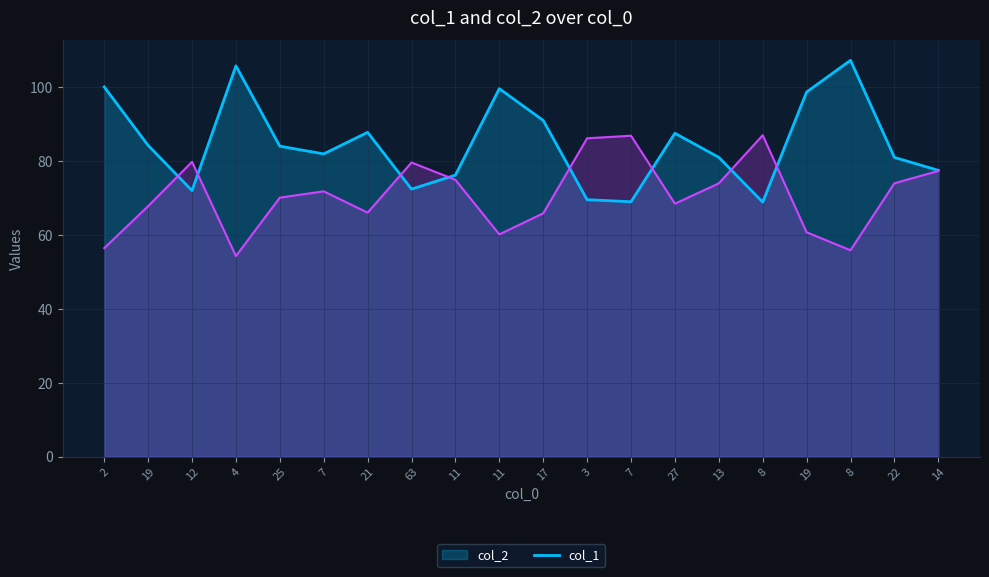

What is the difference between the maximum and minimum values in the col_1 series?

32.7